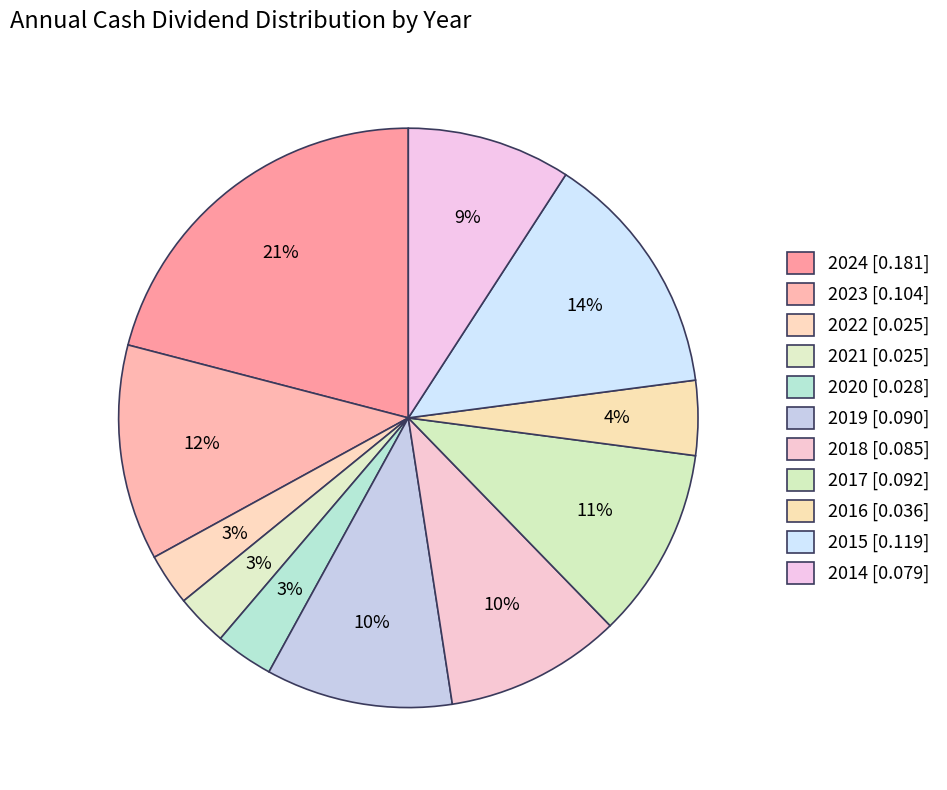

Is the sum of 2022 and 2016 greater than half?

No